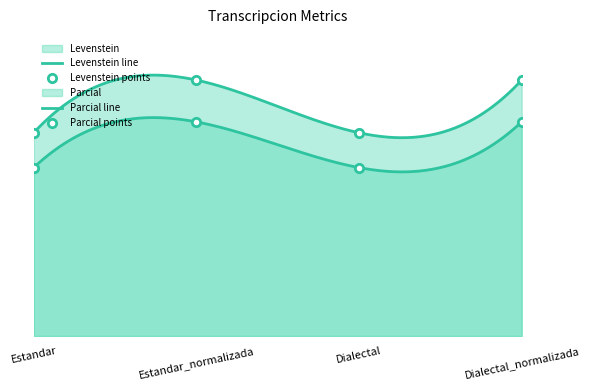

Rank the series at Estandar_normalizada from highest to lowest value.

Parcial, Levenstein